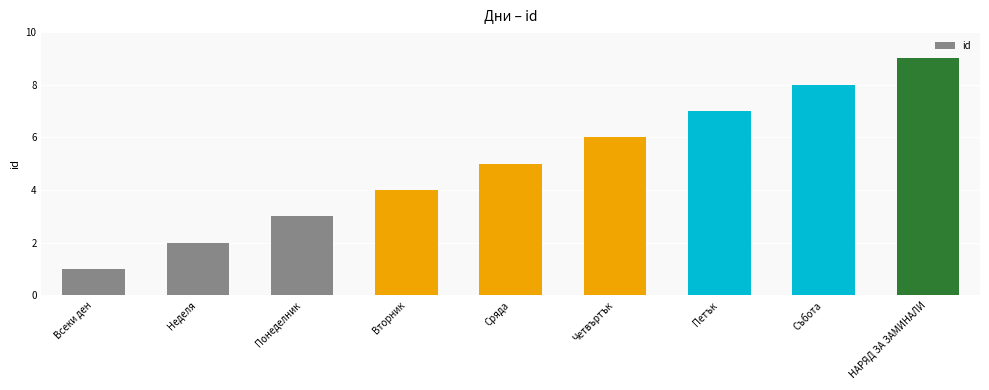

Reading left to right, transcribe all the data shown in this chart.

Всеки ден=1	Неделя=2	Понеделник=3	Вторник=4	Сряда=5	Четвъртък=6	Петък=7	Събота=8	НАРЯД ЗА ЗАМИНАЛИ=9